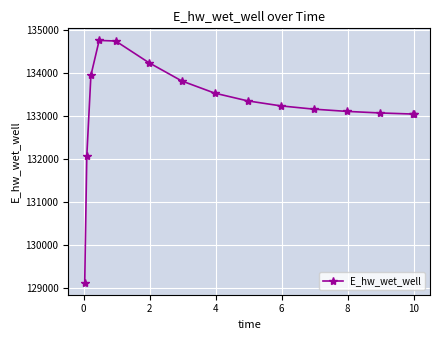

What is the sum of all values?

1998299.4